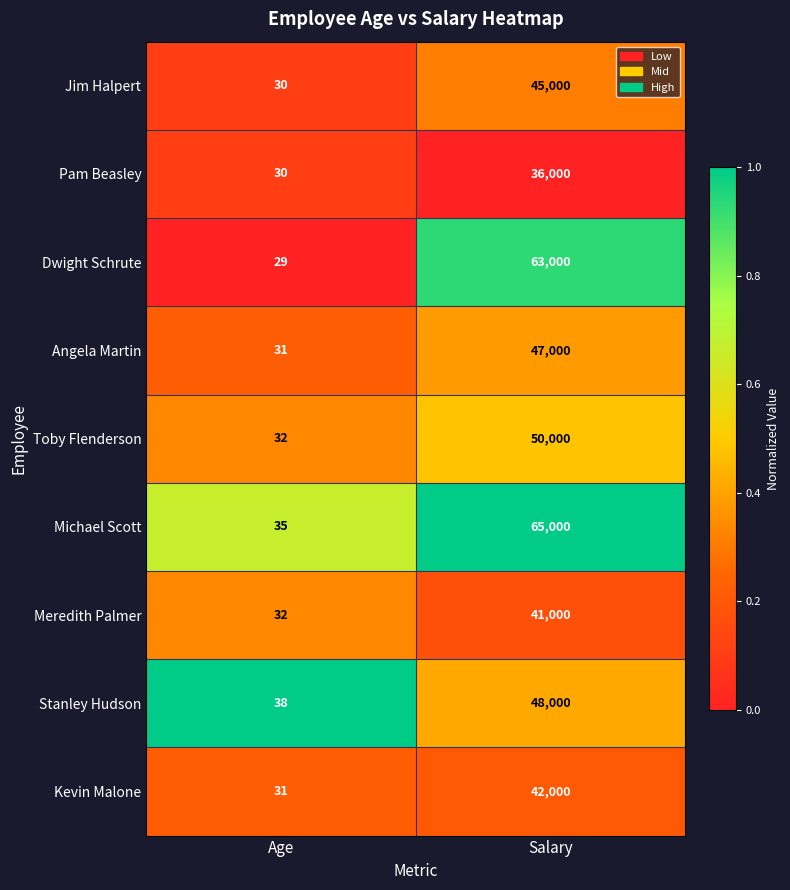

At which category does the chart reach its peak across all series?

Salary